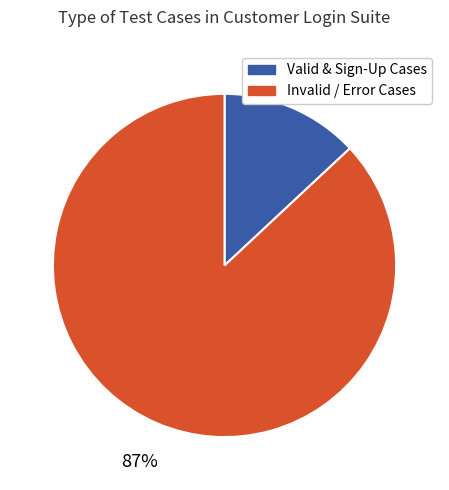

Does any single category account for the majority?

Yes